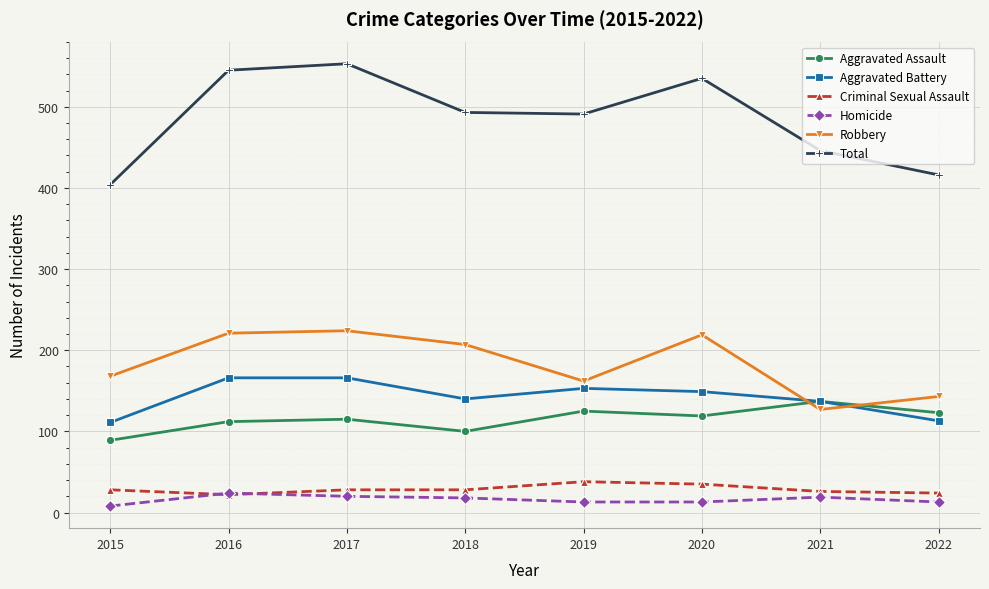

What is the highest value of the Criminal Sexual Assault series?

38